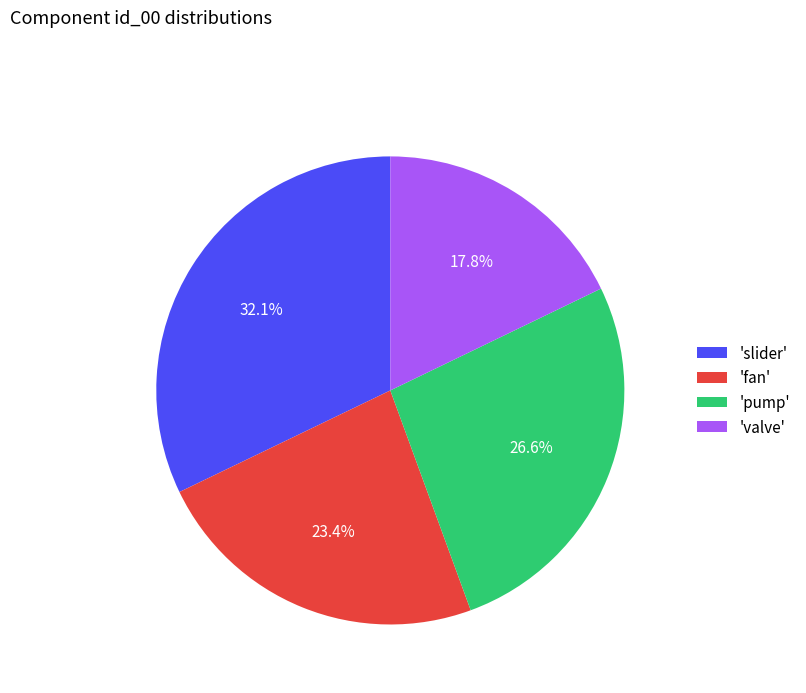

What portion of the pie excludes 'fan'?

76.6%